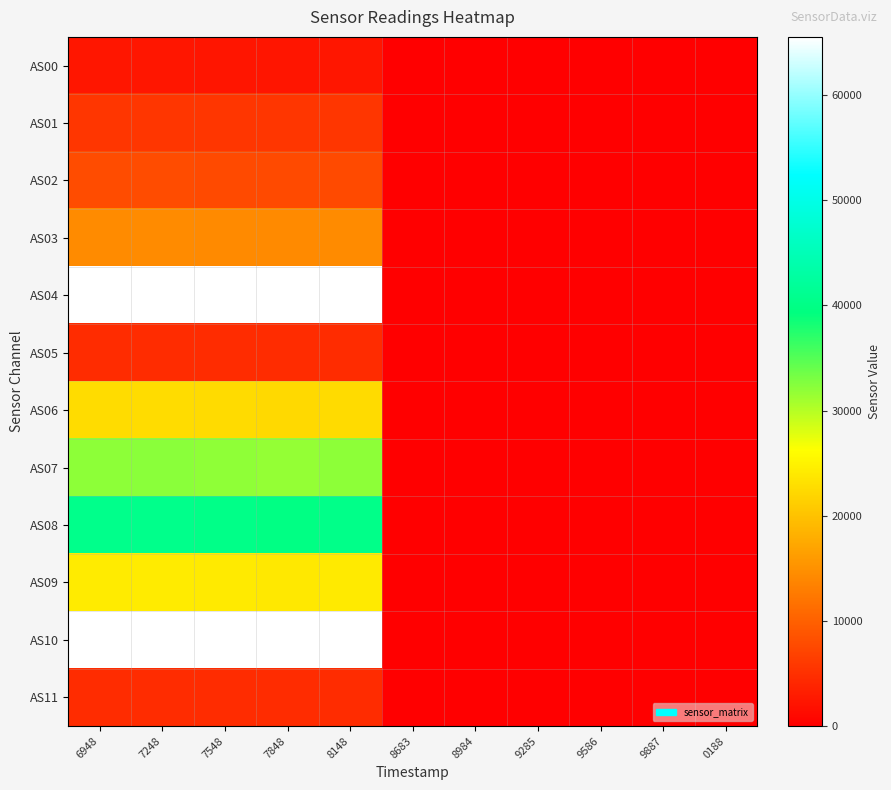

What is the spread (max minus min) of values at 7548?

63244